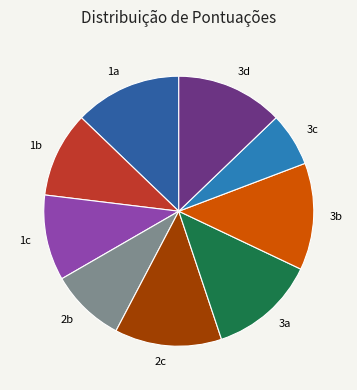

What is the ratio of the value at 1a to the value at 3c?

2.0